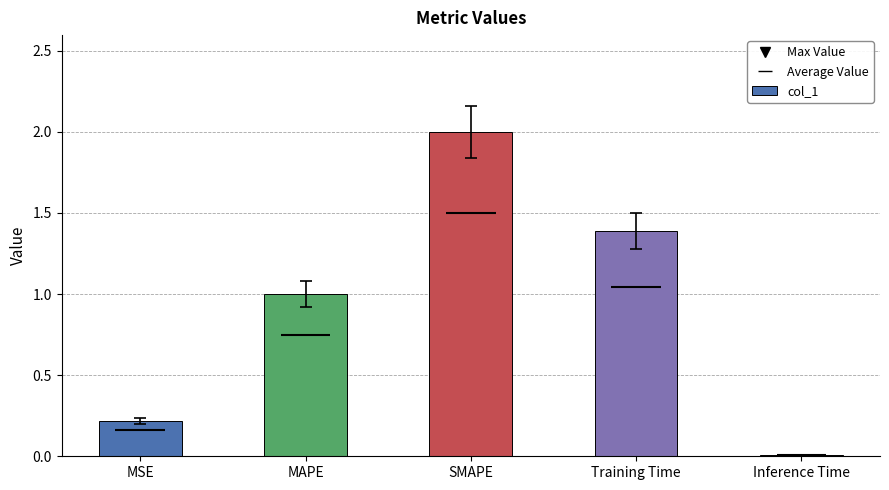

What is the difference between the values at SMAPE and MAPE?

1.0